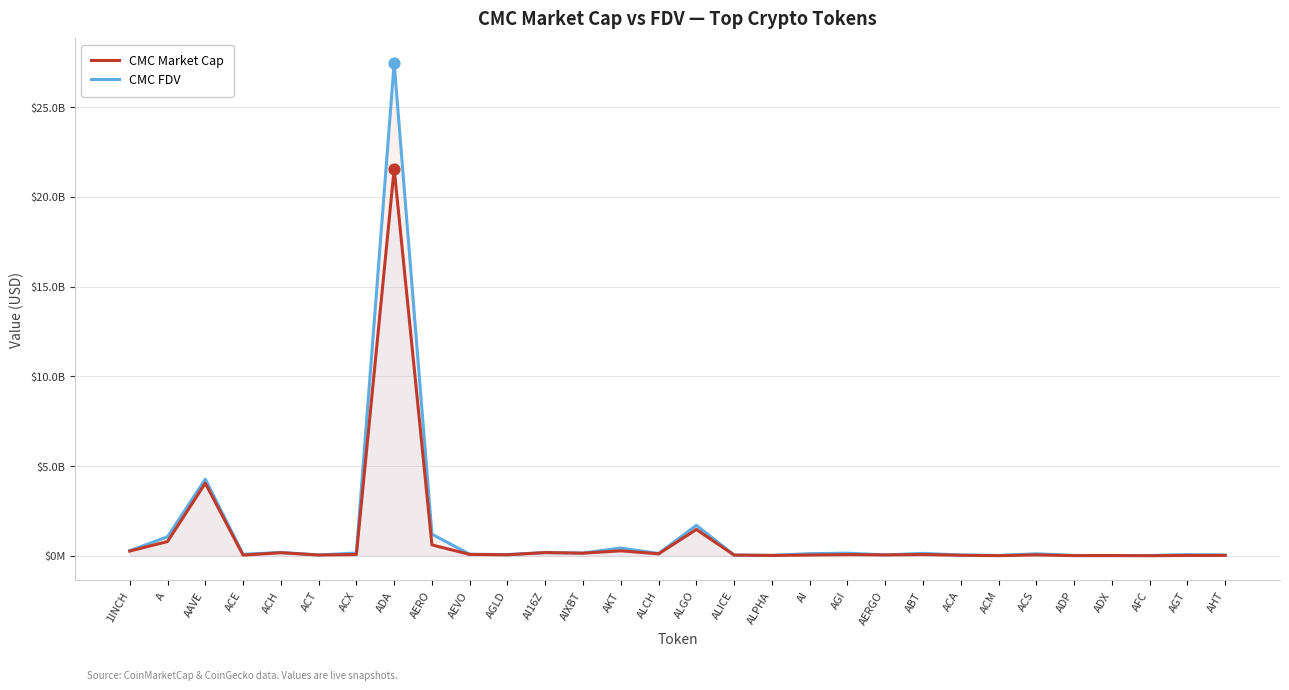

Which series has the widest spread of Y values?

CMC FDV